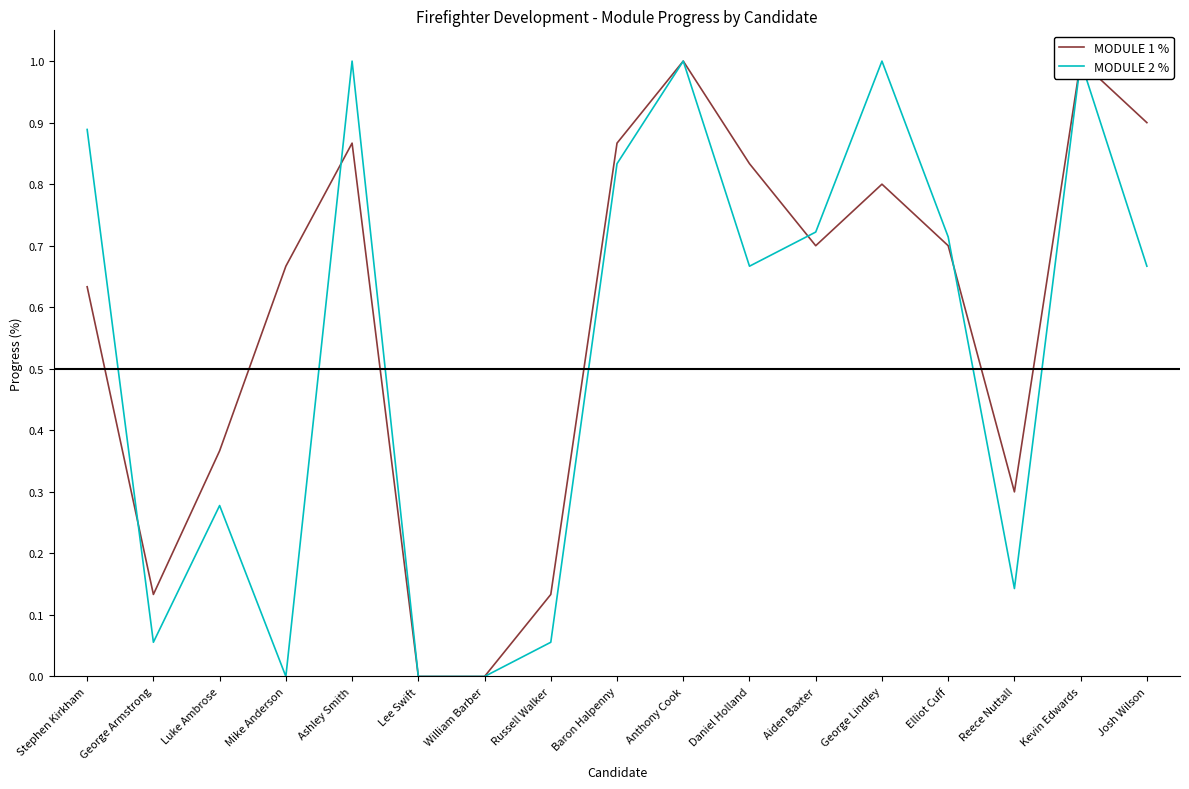

What is the total value across all series at Ashley Smith?

1.9